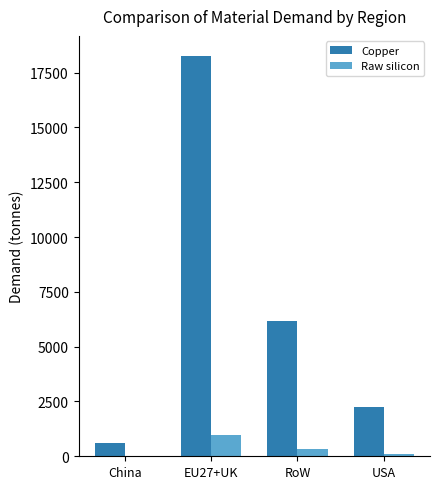

At which label is Copper closest to 9439?

RoW